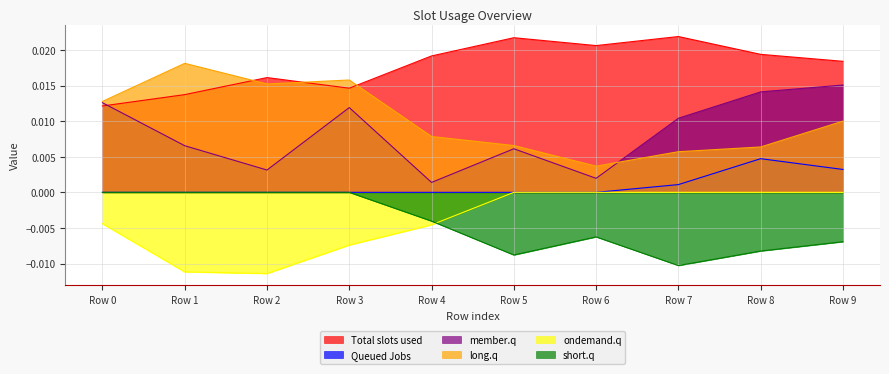

What are all the series names shown in the legend?

Total slots used, Queued Jobs, member.q, long.q, ondemand.q, short.q